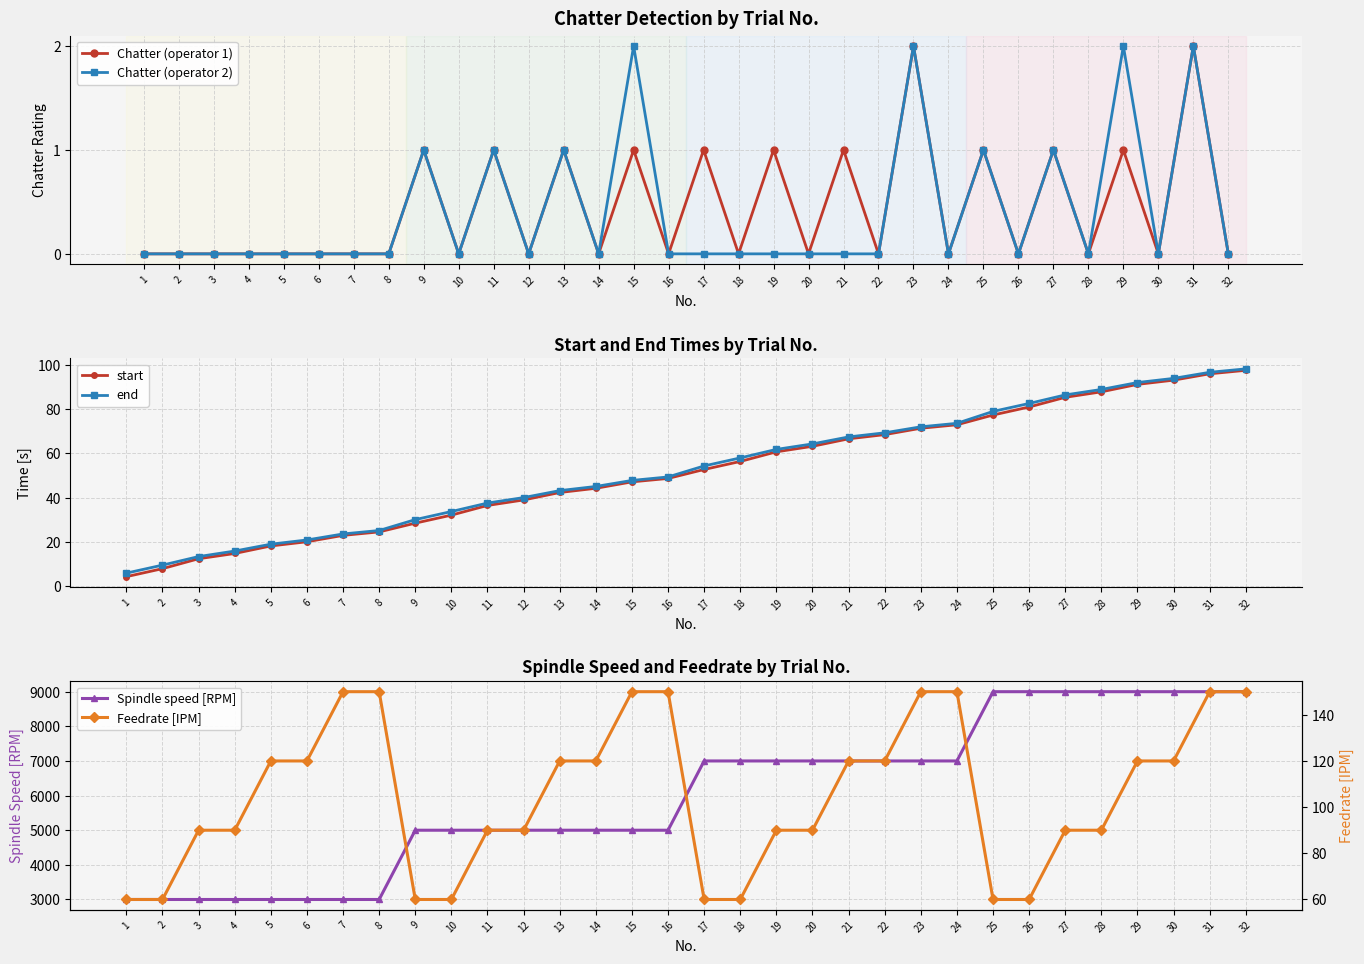

Which series has the largest range (max minus min)?

Spindle speed [RPM]